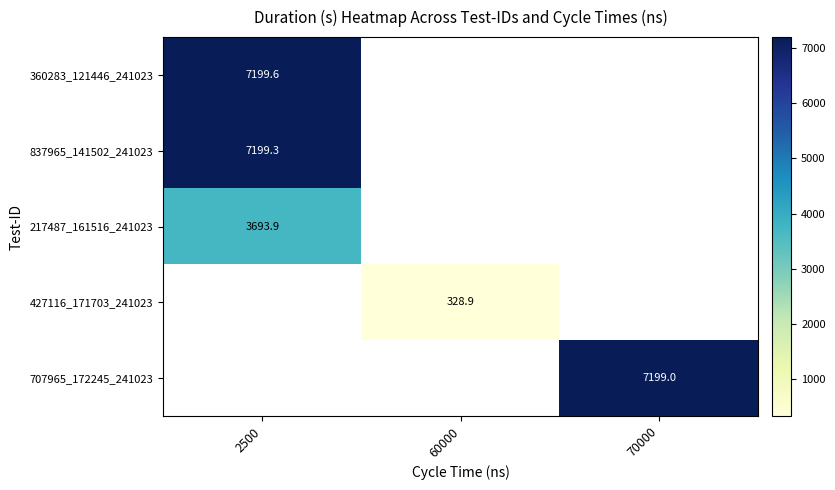

What is the greatest value displayed?

7199.6